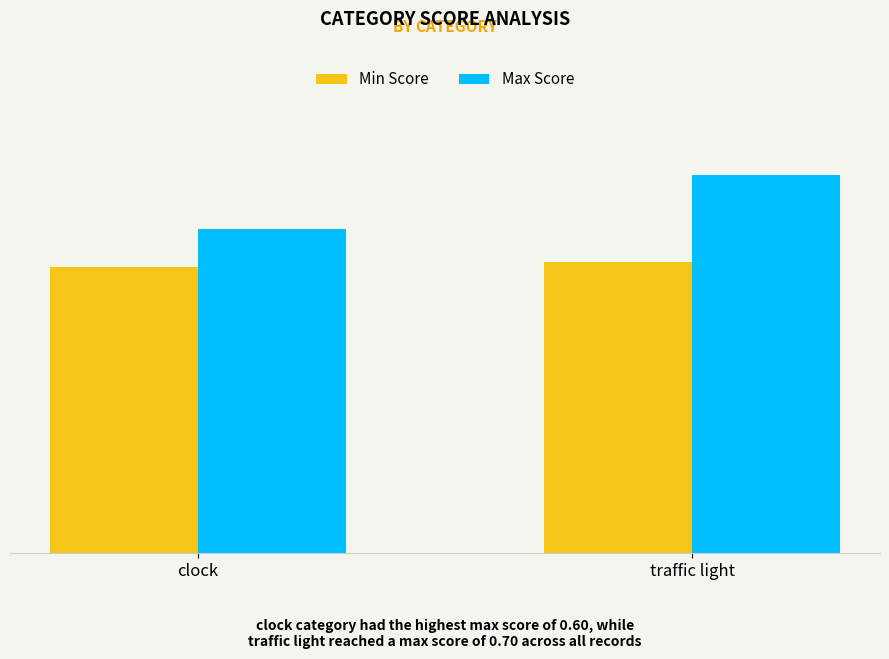

Reading left to right, what are all the values shown in this chart?

Min Score: 0.5	0.5
Max Score: 0.6	0.7